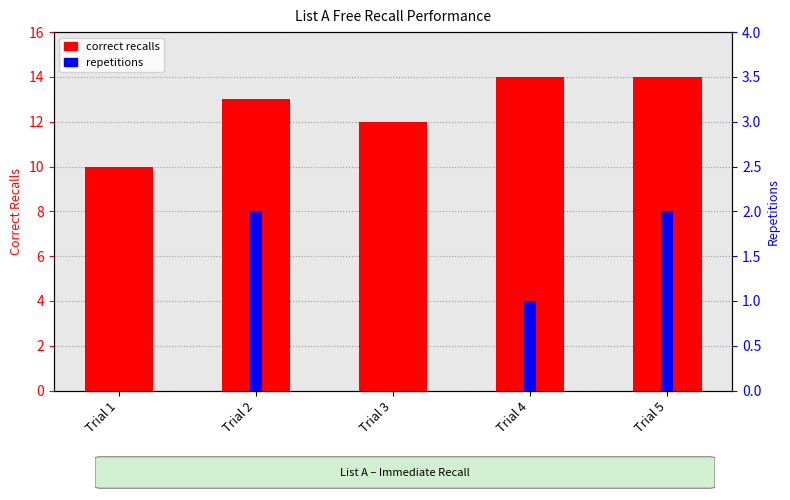

Is it true that repetitions equals 0 at Trial 3?

True